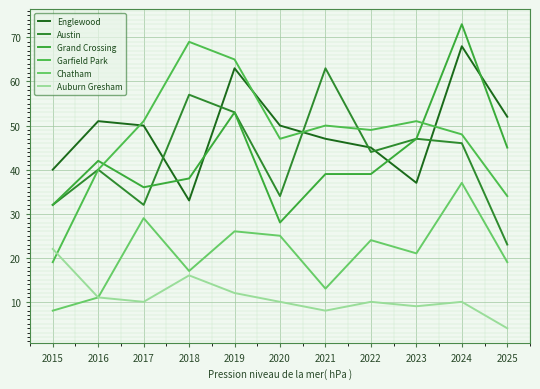

At which category does the chart reach its peak across all series?

2024